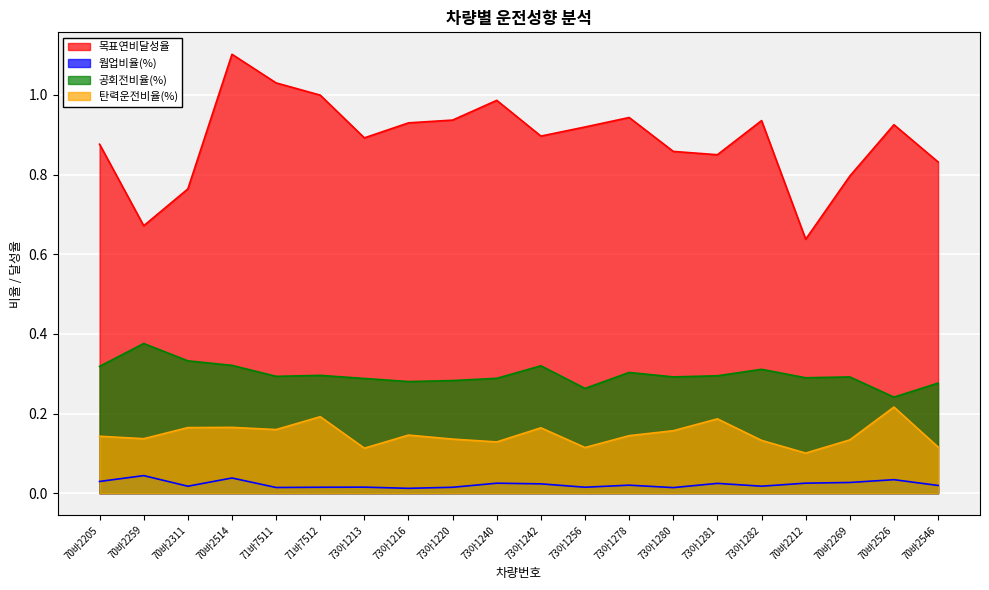

The value of 공회전비율(%) at 73아1280 is 0.1. True or false?

False